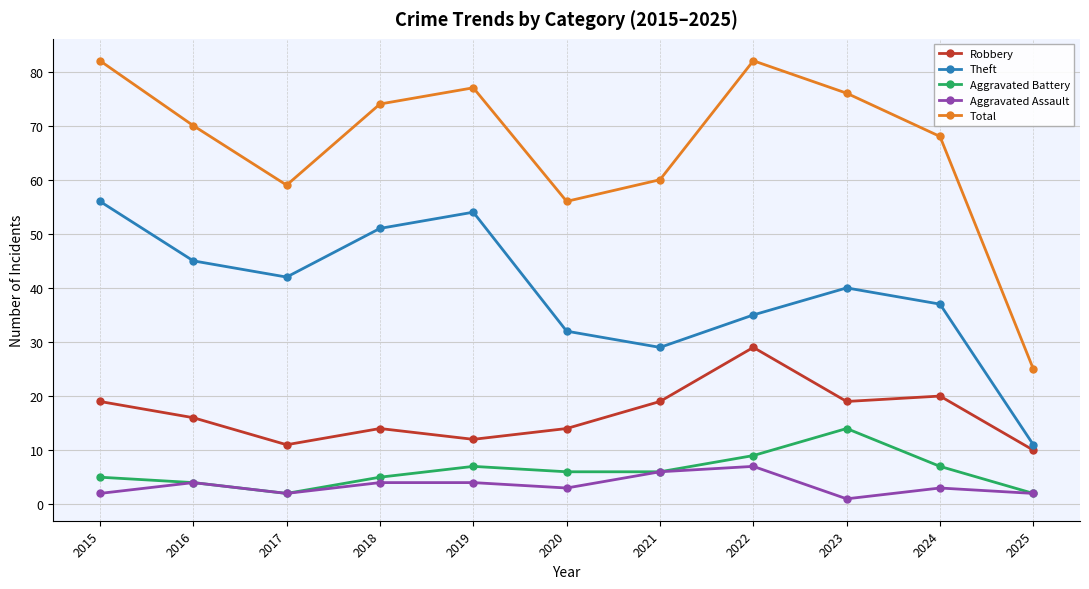

The Aggravated Assault series shows 4 at 2016. True or false?

True